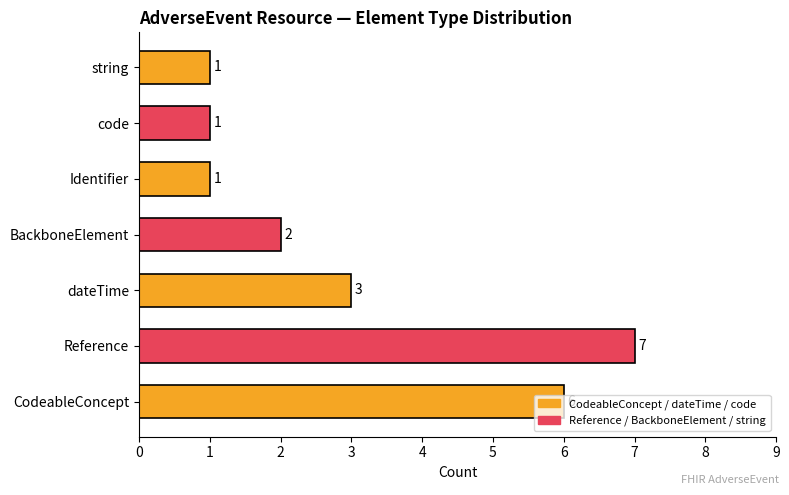

What is the sum of the values at code and BackboneElement?

3